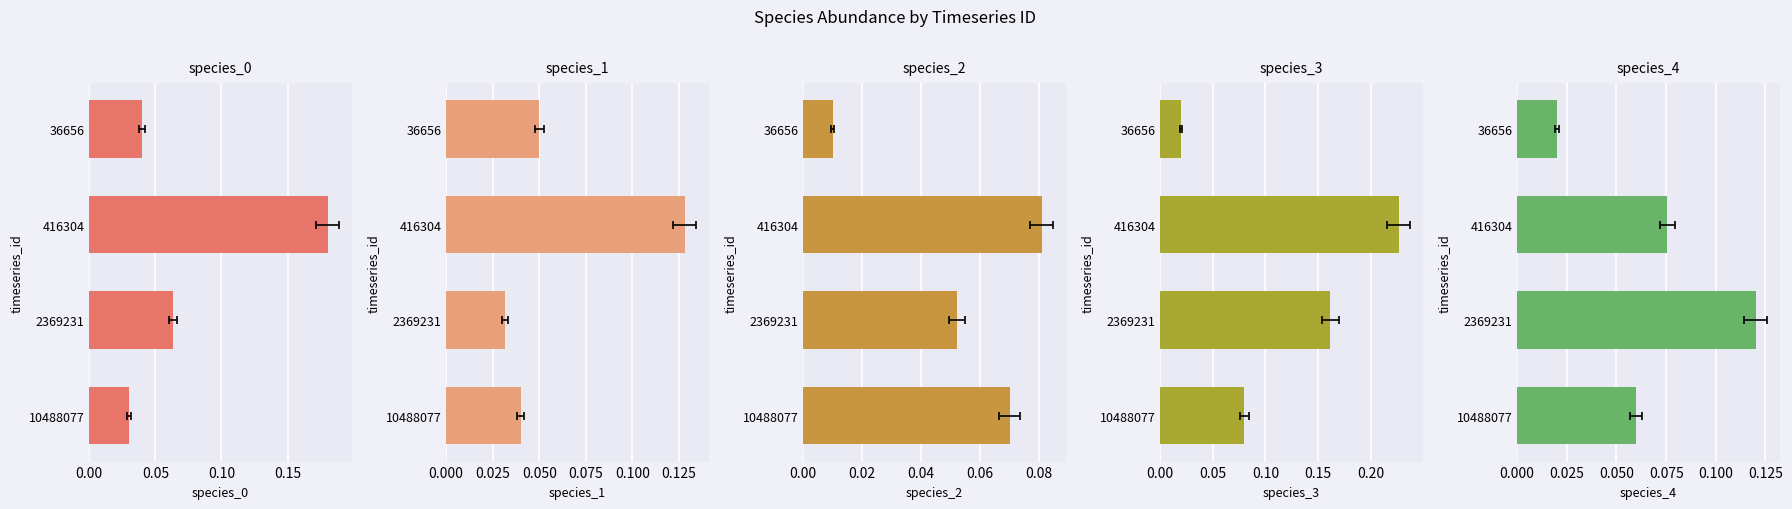

List the series in order of their peak value, highest first.

species_3, species_0, species_1, species_4, species_2